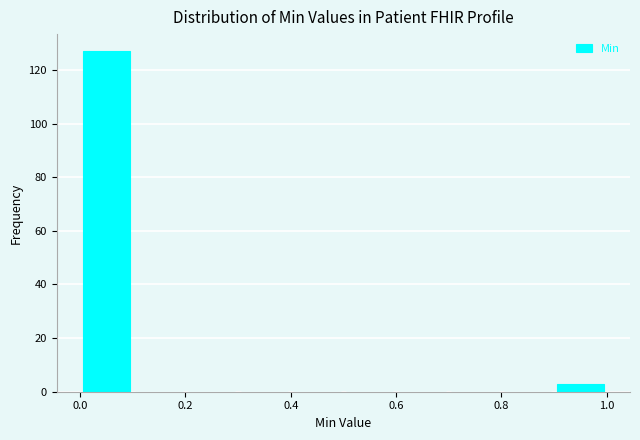

What is the height of the bar covering 0.0 to 0.1 on the x-axis? The values are not printed on the chart, so give them approximately, as read against the axis.

128